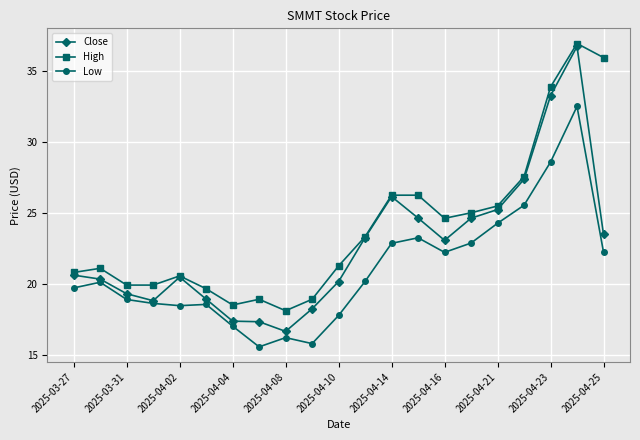

Which series has the widest spread of values?

Close